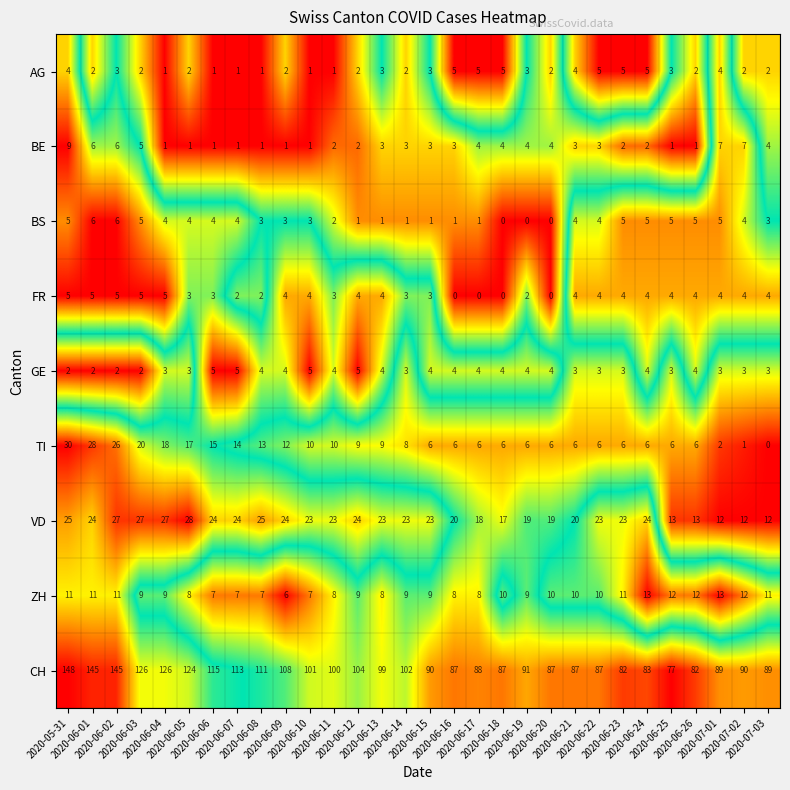

At how many categories does at least one series exceed 86?

26